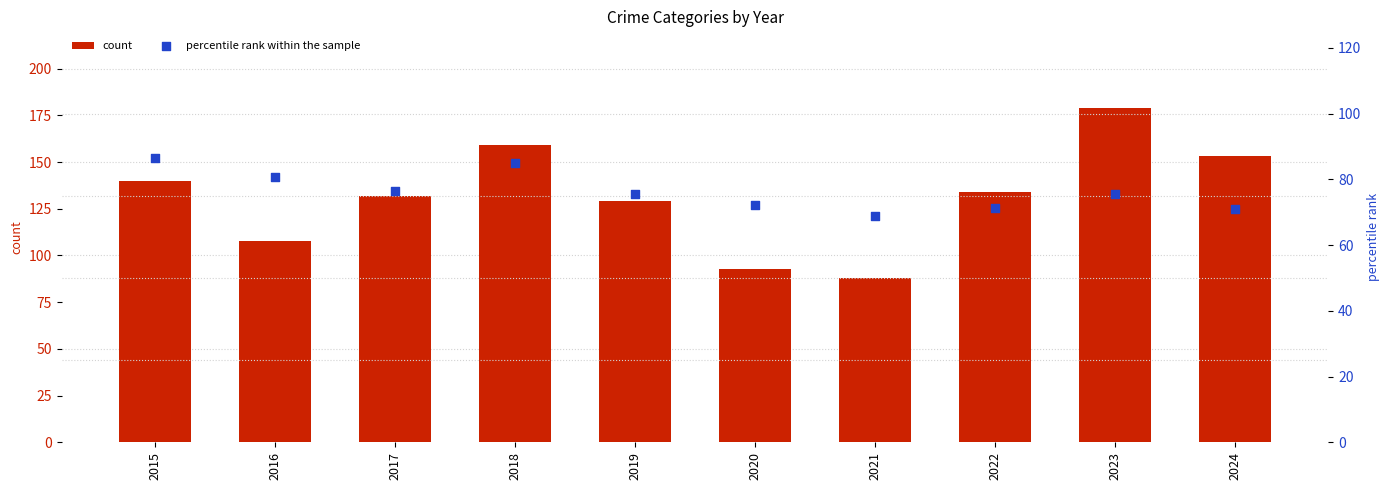

Which series has the largest Y range (max minus min)?

count